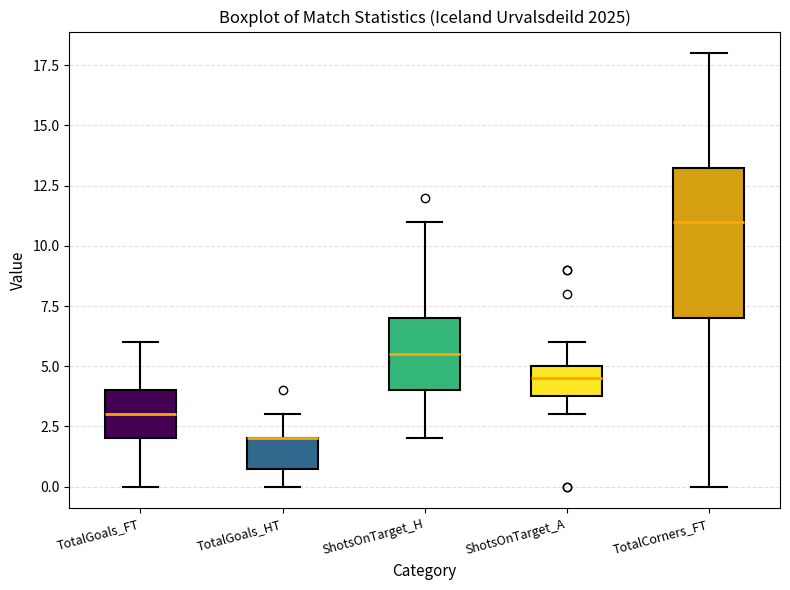

Reading left to right, read every box against the y-axis: the position of its median line, the range the box covers, and the ends of its whiskers. The values are not printed on the chart, so give them approximately, as read against the axis.

TotalGoals_FT: median 3.0, box 2.0 to 4.0, whiskers 0.0 to 6.0
TotalGoals_HT: median 2.0 (drawn on the box's upper edge), box 1.0 to 2.0, whiskers 0.0 to 3.0
ShotsOnTarget_H: median 5.5, box 4.0 to 7.0, whiskers 2.0 to 11.0
ShotsOnTarget_A: median 4.5, box 4.0 to 5.0, whiskers 3.0 to 6.0
TotalCorners_FT: median 11.0, box 7.0 to 13.5, whiskers 0.0 to 18.0